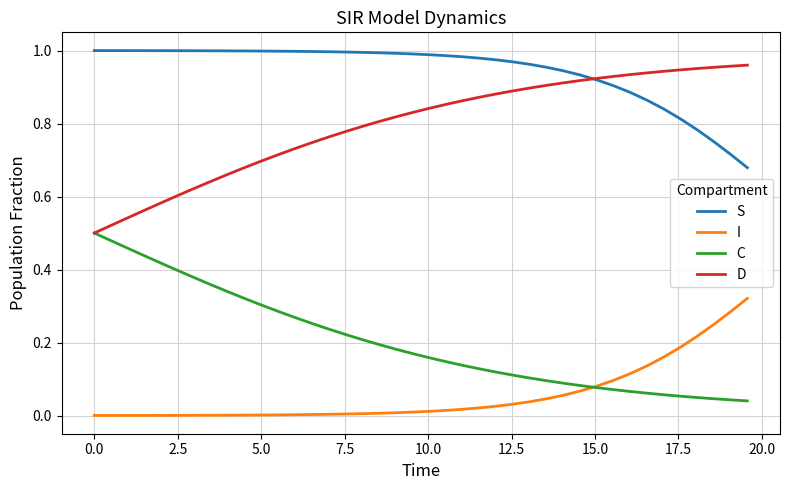

True or false: D and I cross at least once.

False